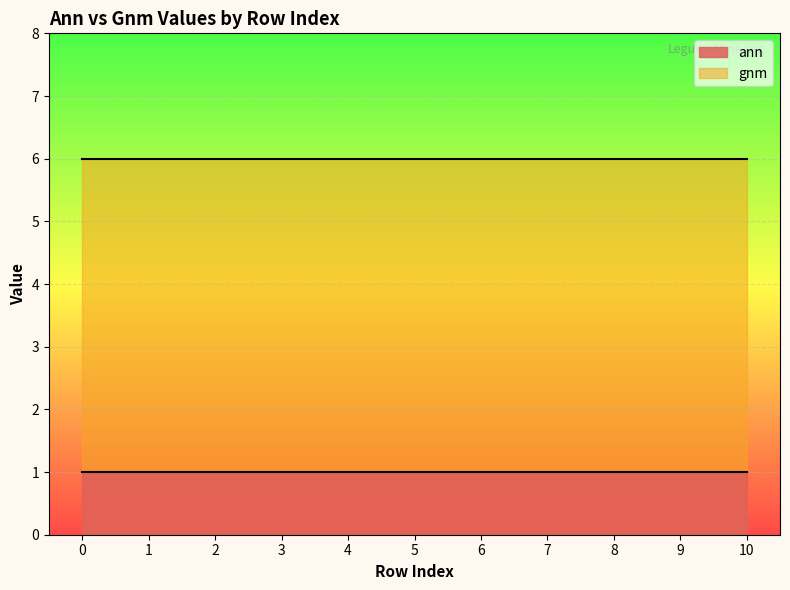

Reading left to right, transcribe all the data shown in this chart.

ann: 1	1	1	1	1	1	1	1	1	1	1
gnm: 6	6	6	6	6	6	6	6	6	6	6